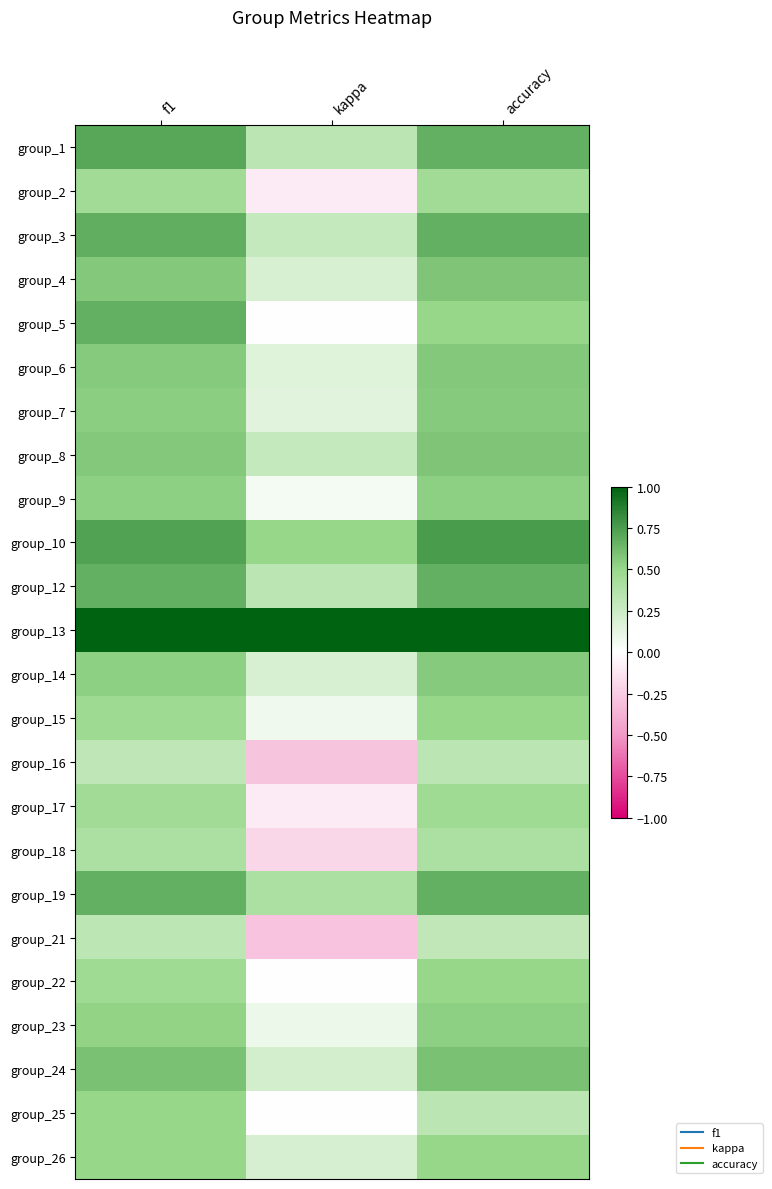

Reading left to right, what are all the values shown in this chart?

group_1: f1=0.7	kappa=0.3	accuracy=0.7
group_2: f1=0.5	kappa=-0.1	accuracy=0.5
group_3: f1=0.7	kappa=0.3	accuracy=0.7
group_4: f1=0.6	kappa=0.2	accuracy=0.6
group_5: f1=0.7	kappa=0.0	accuracy=0.5
group_6: f1=0.6	kappa=0.2	accuracy=0.6
group_7: f1=0.5	kappa=0.1	accuracy=0.6
group_8: f1=0.6	kappa=0.3	accuracy=0.6
group_9: f1=0.5	kappa=0.1	accuracy=0.5
group_10: f1=0.7	kappa=0.5	accuracy=0.8
group_12: f1=0.7	kappa=0.3	accuracy=0.7
group_13: f1=1.0	kappa=1.0	accuracy=1.0
group_14: f1=0.5	kappa=0.2	accuracy=0.6
group_15: f1=0.5	kappa=0.1	accuracy=0.5
group_16: f1=0.3	kappa=-0.3	accuracy=0.3
group_17: f1=0.5	kappa=-0.1	accuracy=0.5
group_18: f1=0.4	kappa=-0.2	accuracy=0.4
group_19: f1=0.7	kappa=0.4	accuracy=0.7
group_21: f1=0.3	kappa=-0.3	accuracy=0.3
group_22: f1=0.5	kappa=0.0	accuracy=0.5
group_23: f1=0.5	kappa=0.1	accuracy=0.5
group_24: f1=0.6	kappa=0.2	accuracy=0.6
group_25: f1=0.5	kappa=0.0	accuracy=0.3
group_26: f1=0.5	kappa=0.2	accuracy=0.5